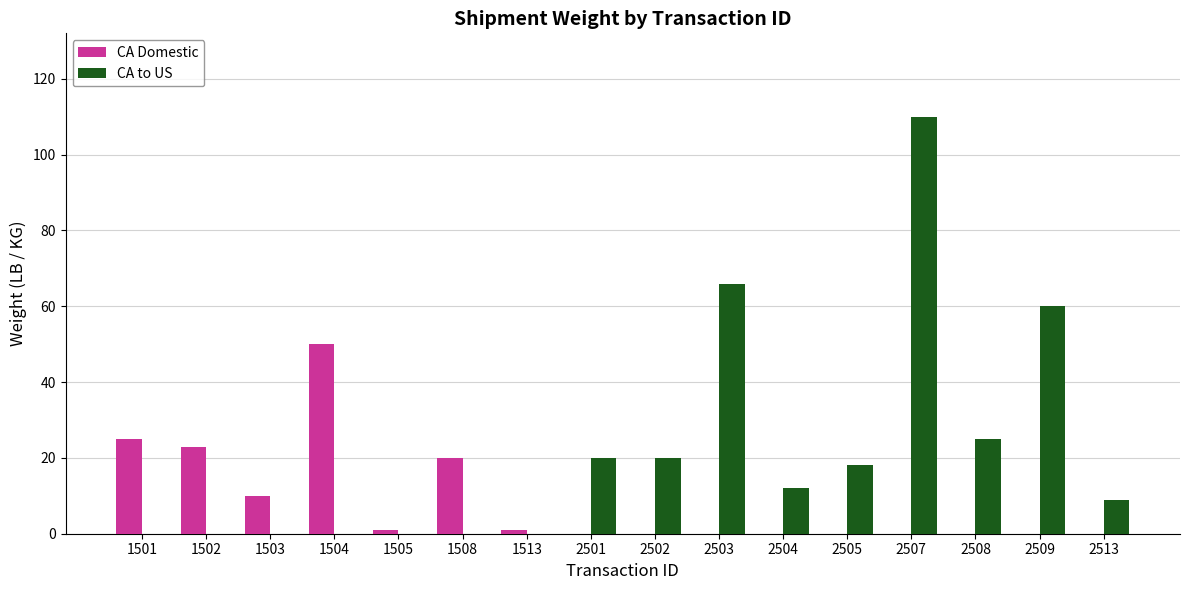

Reading right to left, list all the values displayed in this chart.

CA Domestic: 0	0	0	0	0	0	0	0	0	1	20	1	50	10	23	25
CA to US: 9	60	25	110	18	12	66	20	20	0	0	0	0	0	0	0